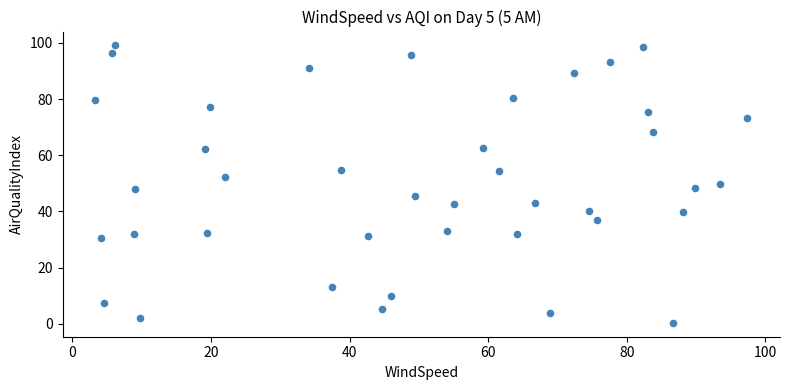

What is the range of X values (max minus min)?

94.1